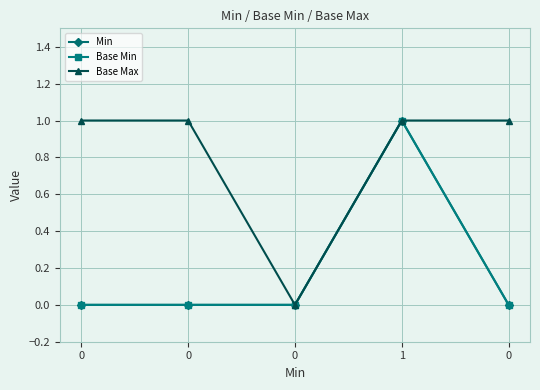

Between 0 and 1, which is larger?

1